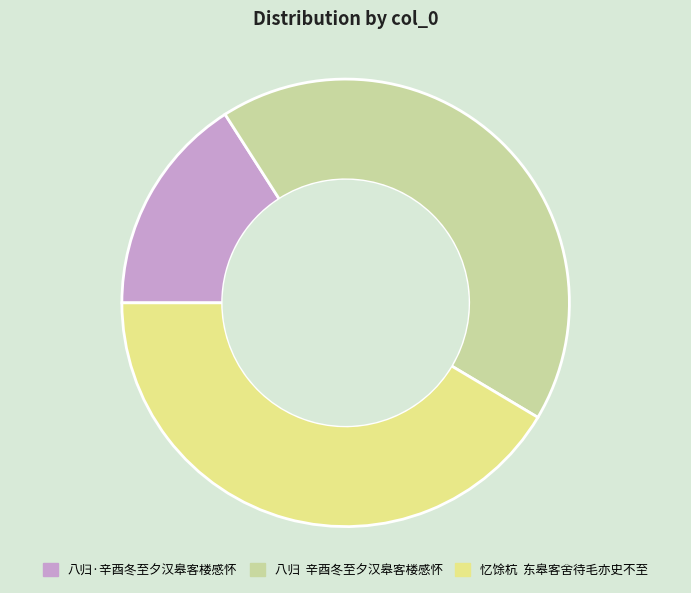

Which slice is the largest?

八归 辛酉冬至夕汉皋客楼感怀